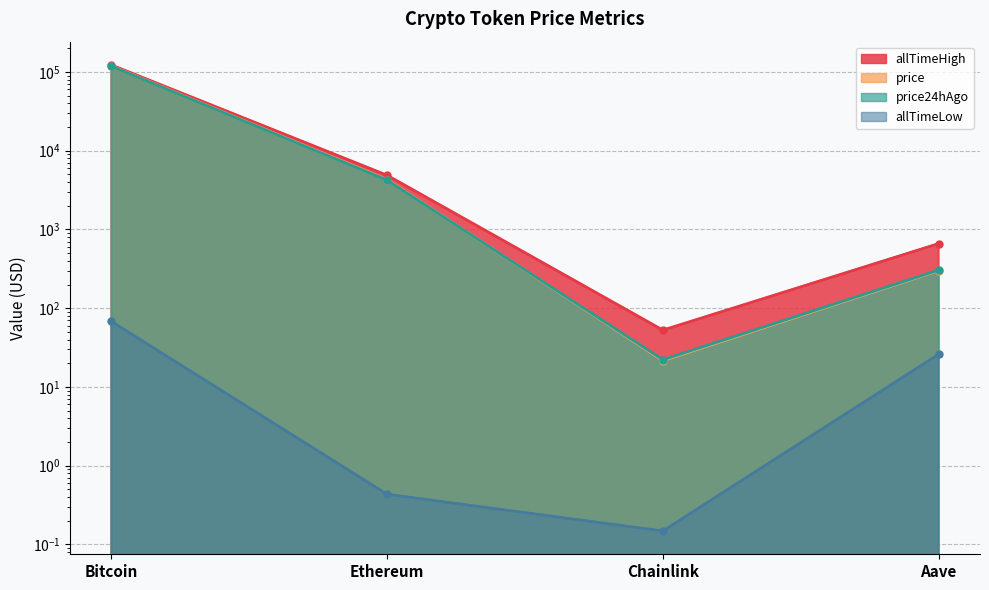

At which category is the sum across all series the highest?

Bitcoin